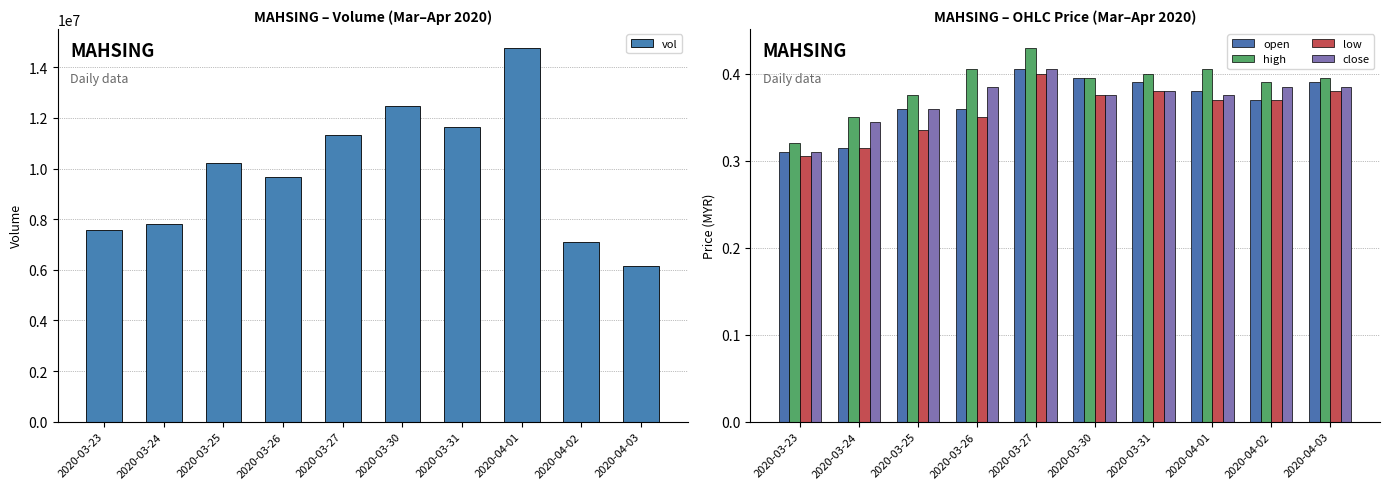

Reading left to right, list all the values displayed in this chart.

vol: 7576500.0	7805500.0	10225500.0	9663300.0	11316500.0	12482800.0	11626600.0	14777100.0	7116300.0	6160400.0
open: 0.3	0.3	0.4	0.4	0.4	0.4	0.4	0.4	0.4	0.4
high: 0.3	0.3	0.4	0.4	0.4	0.4	0.4	0.4	0.4	0.4
low: 0.3	0.3	0.3	0.3	0.4	0.4	0.4	0.4	0.4	0.4
close: 0.3	0.3	0.4	0.4	0.4	0.4	0.4	0.4	0.4	0.4